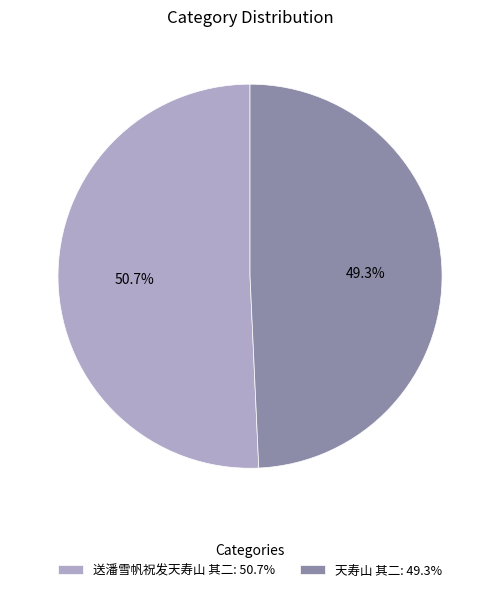

To the nearest percent, what is the difference between the largest and smallest slice percentages?

1%